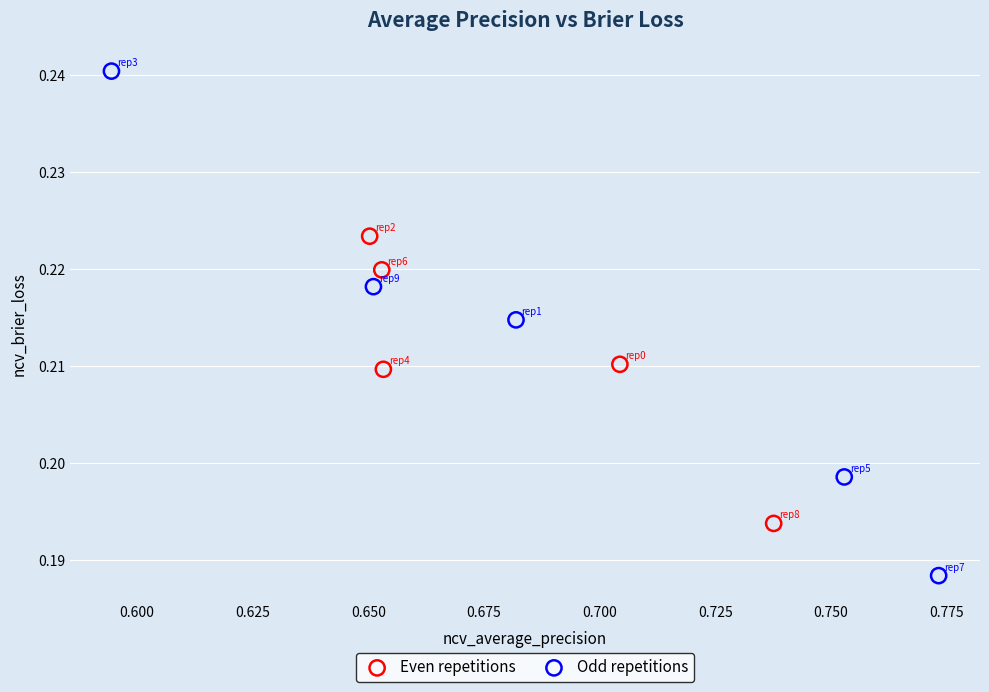

Which series has the largest Y range (max minus min)?

Odd repetitions